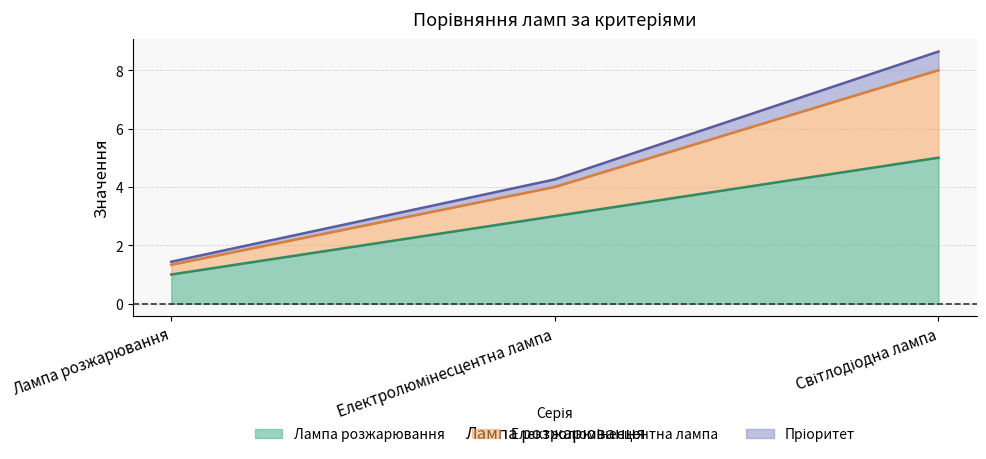

The value of Лампа розжарювання at Лампа розжарювання is 0.4. True or false?

False